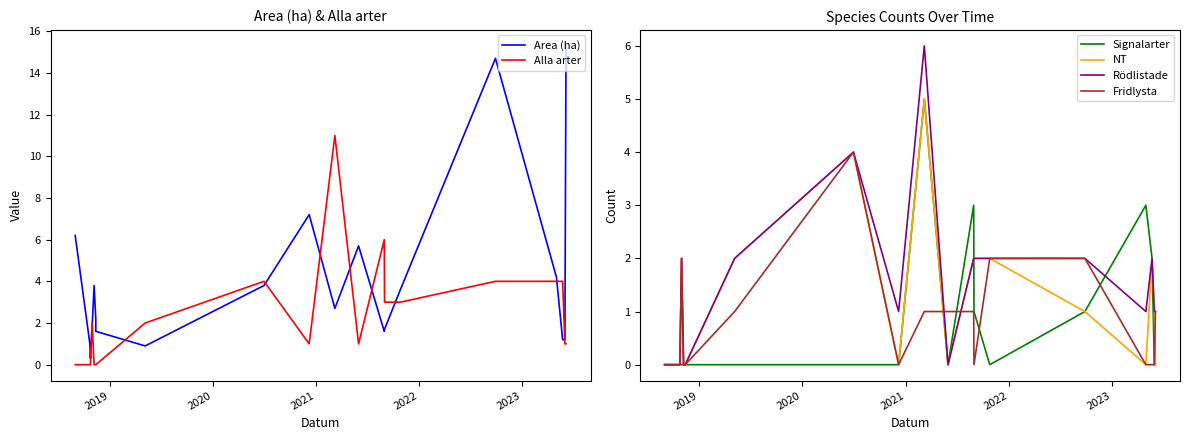

How many values in Fridlysta are above zero?

9